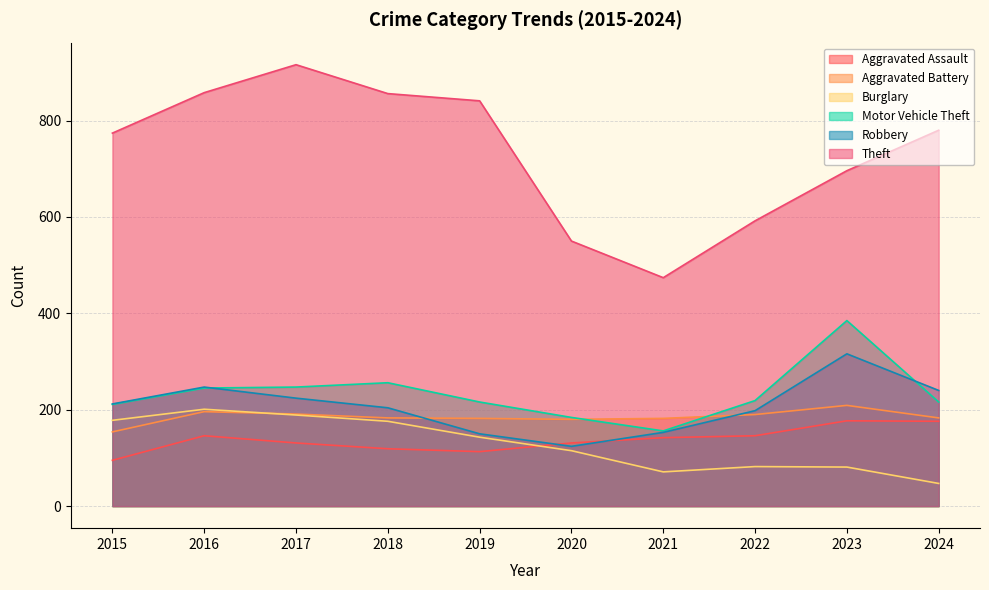

True or false: Motor Vehicle Theft and Aggravated Assault intersect in this chart.

False